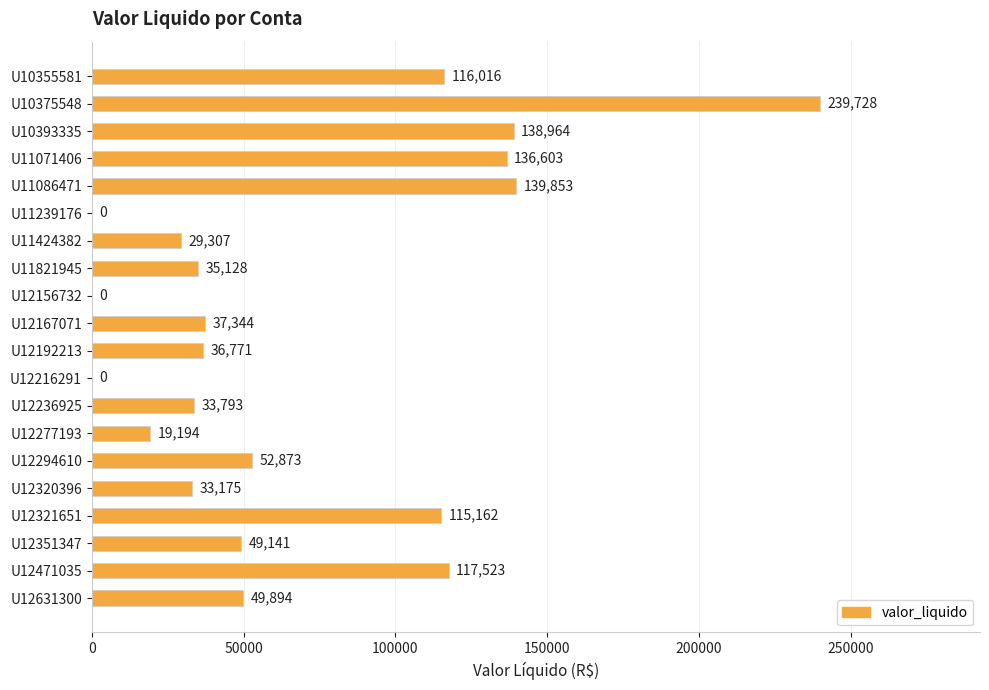

At which category does the chart reach its peak across all series?

U10375548